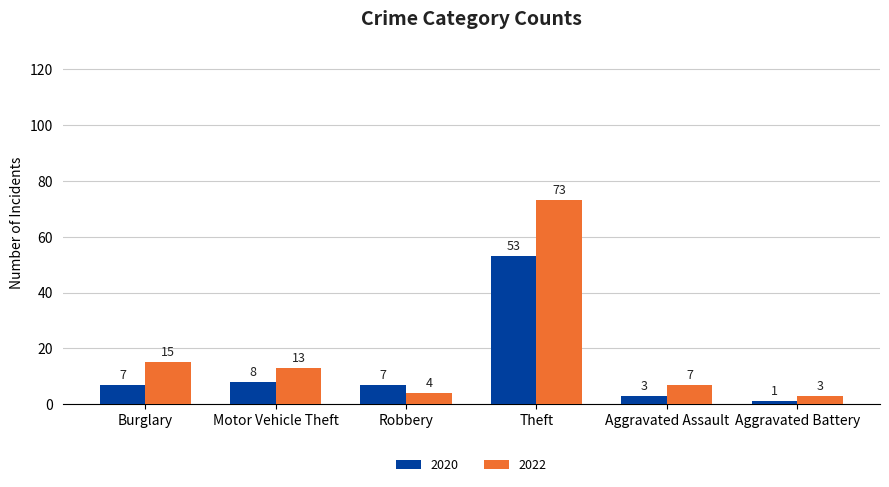

Reading right to left, transcribe all the data shown in this chart.

2020: 1	3	53	7	8	7
2022: 3	7	73	4	13	15